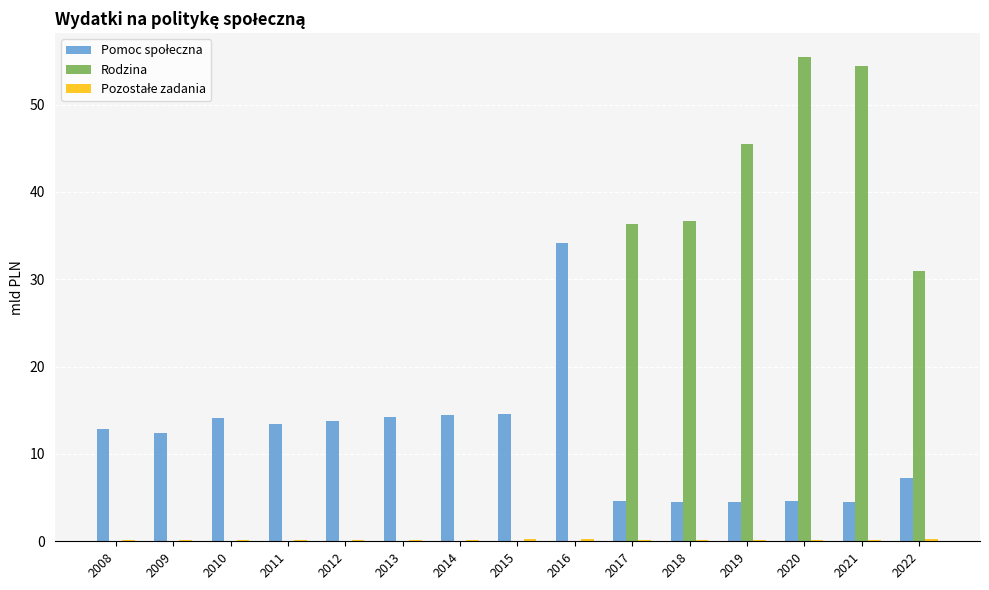

What is the greatest value displayed?

55.4